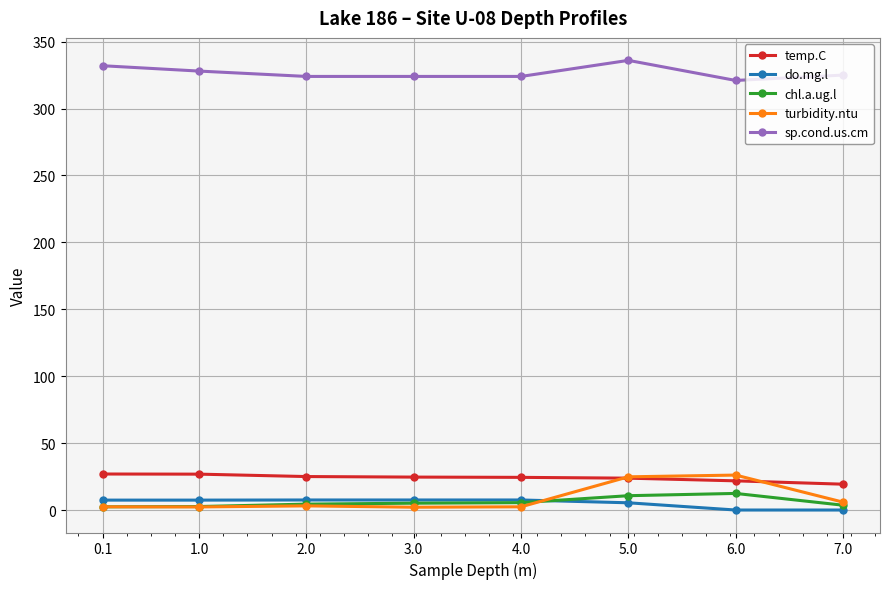

Which series has the largest total across all categories?

sp.cond.us.cm